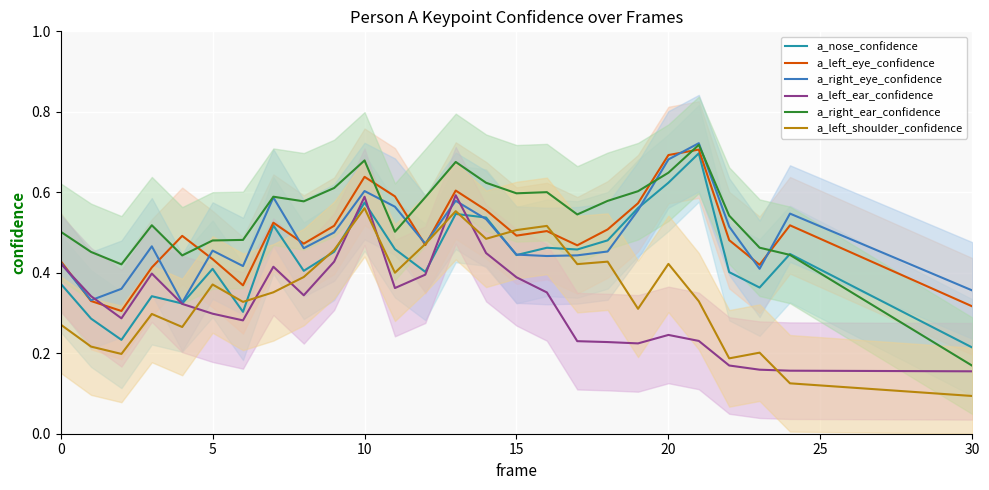

At which label does a_left_shoulder_confidence reach its peak?

10